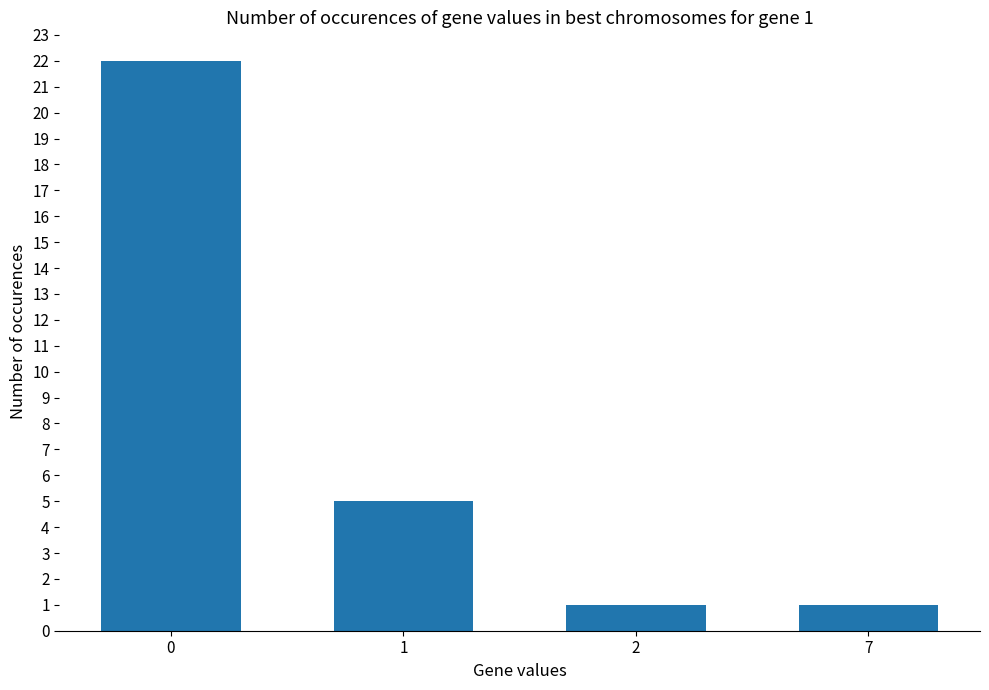

How many values are below 5?

2